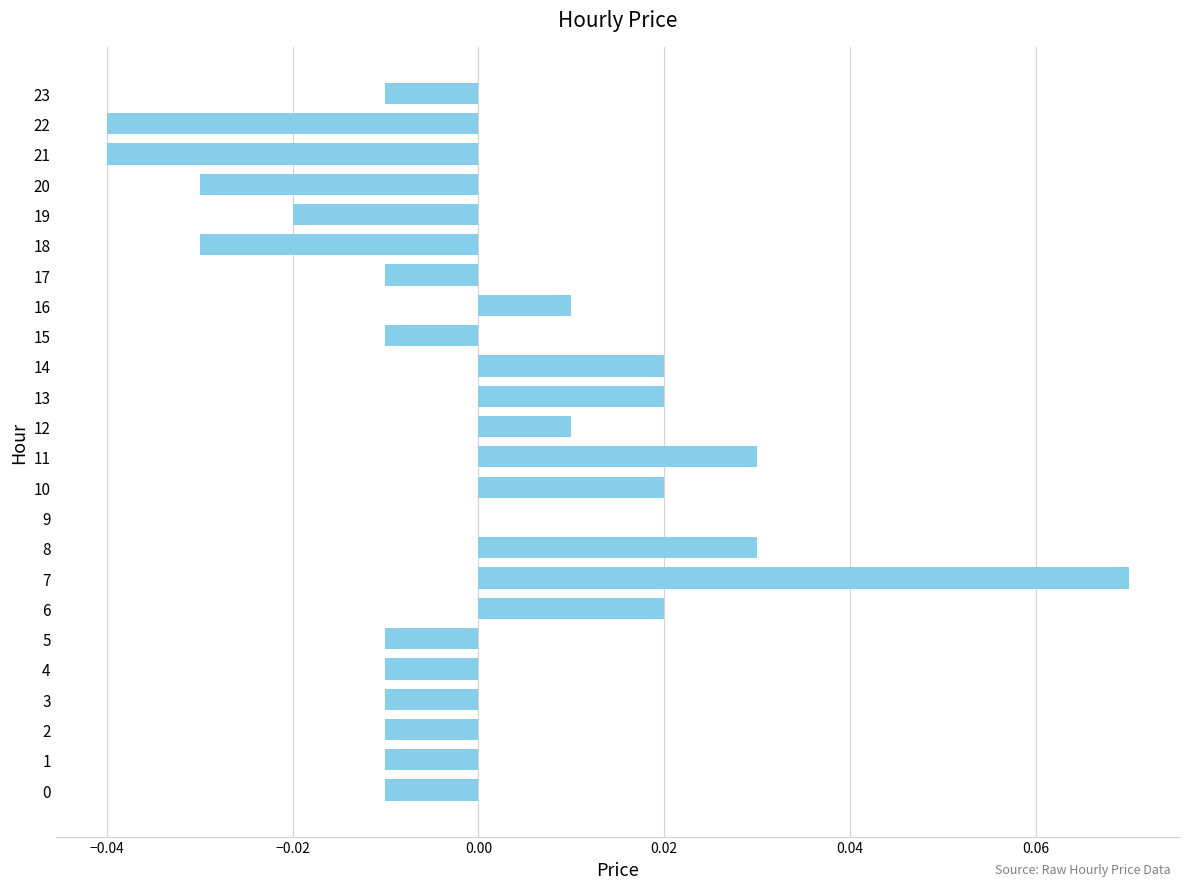

Which label corresponds to the largest value in the chart?

7